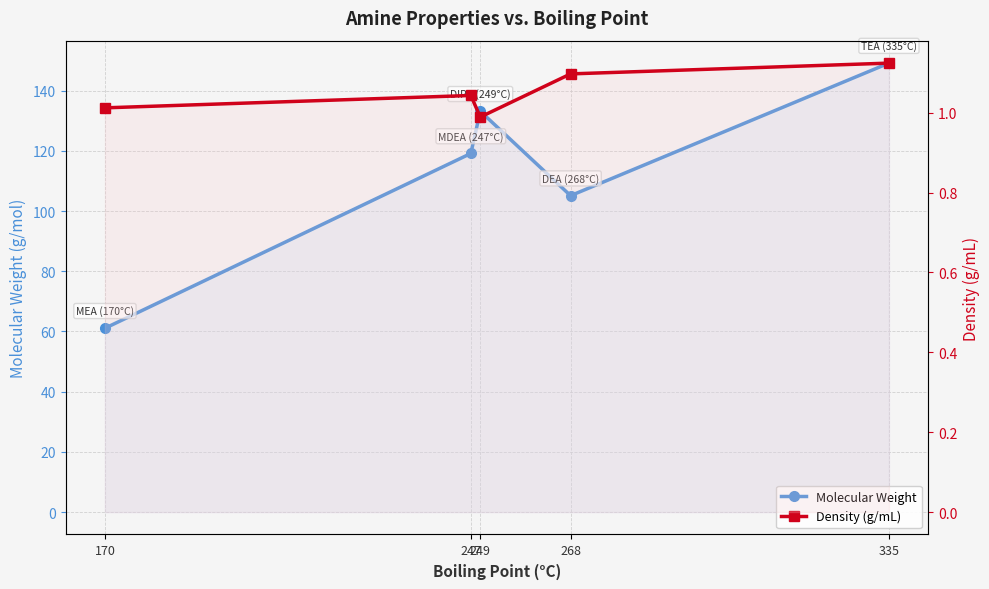

What are all the series names shown in the legend?

Molecular Weight, Density (g/mL)